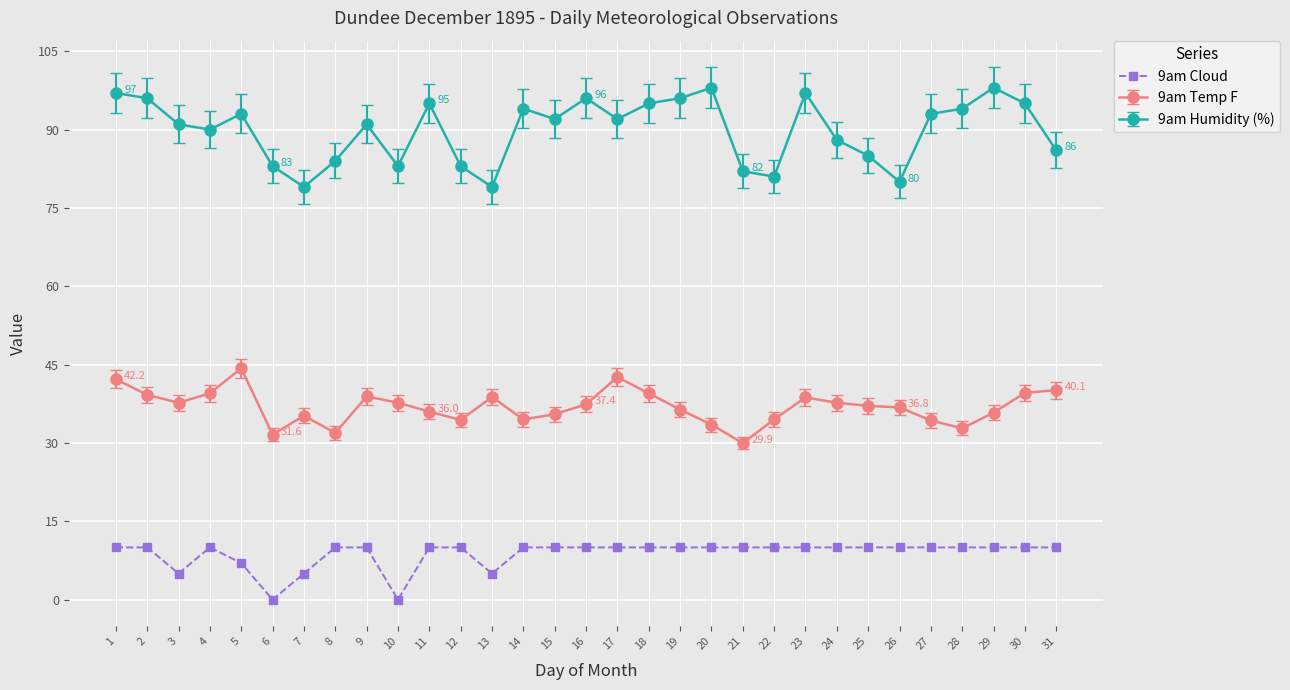

True or false: 9am Humidity (%) has more than 0 interior local peaks.

True